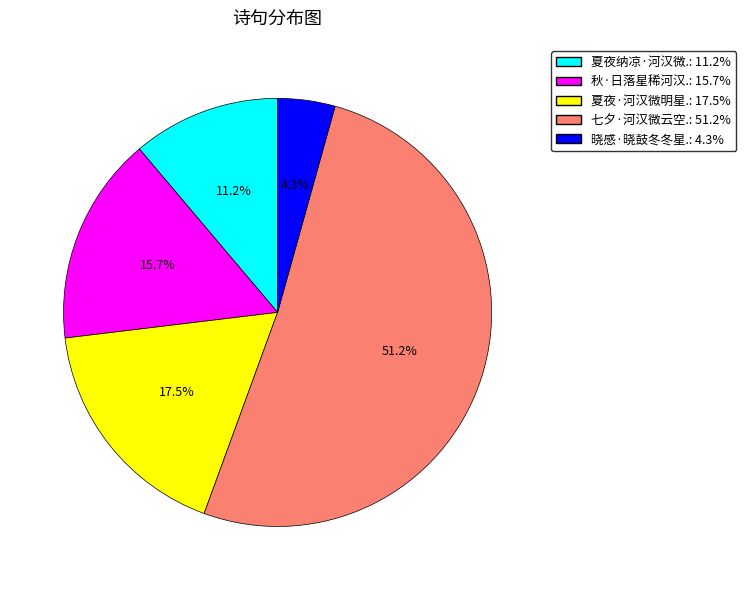

To the nearest percent, what is the average slice percentage?

20%